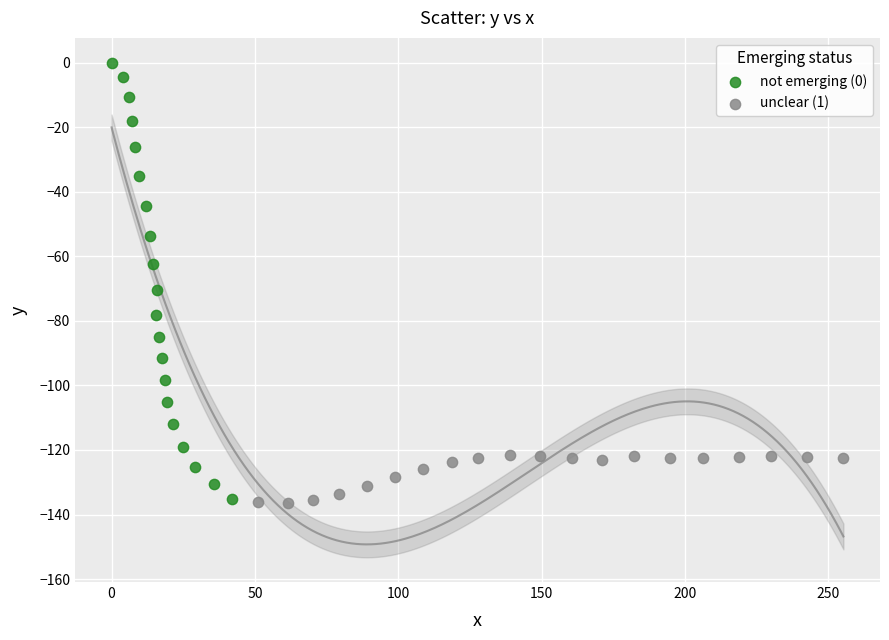

Which series has the largest Y range (max minus min)?

not emerging (0)